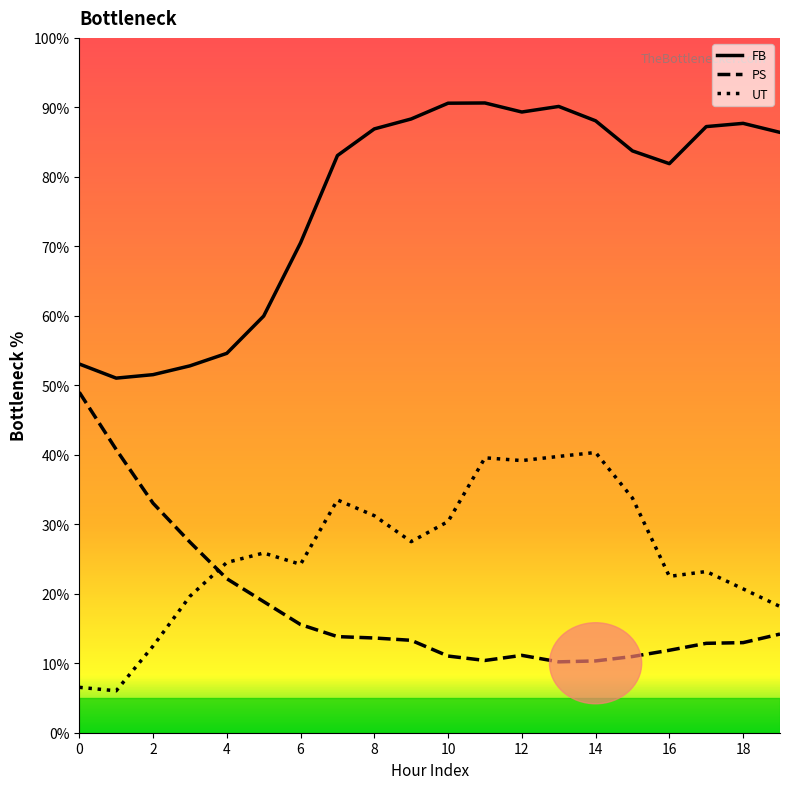

Rank the series by their maximum value, from lowest to highest.

UT, PS, FB